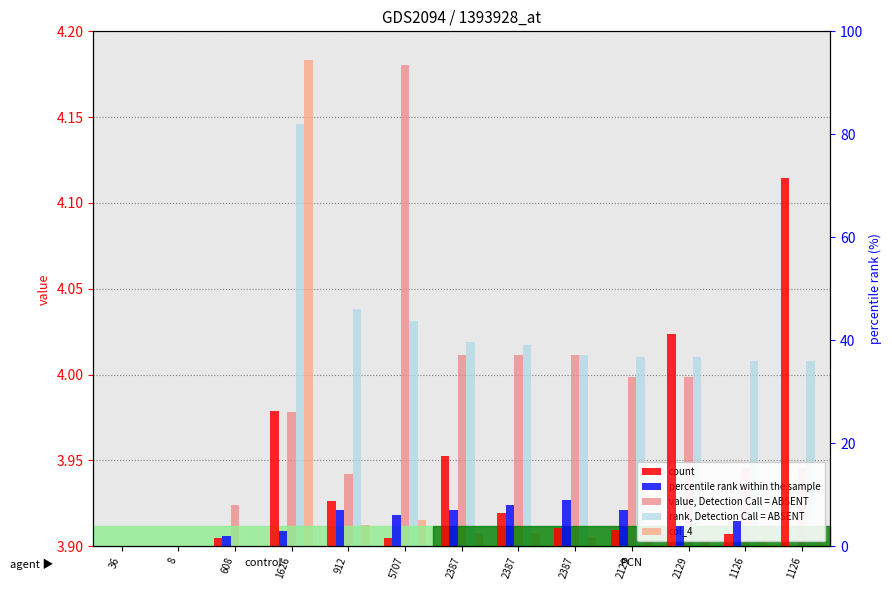

The value of count at 8 is 0.0. True or false?

True